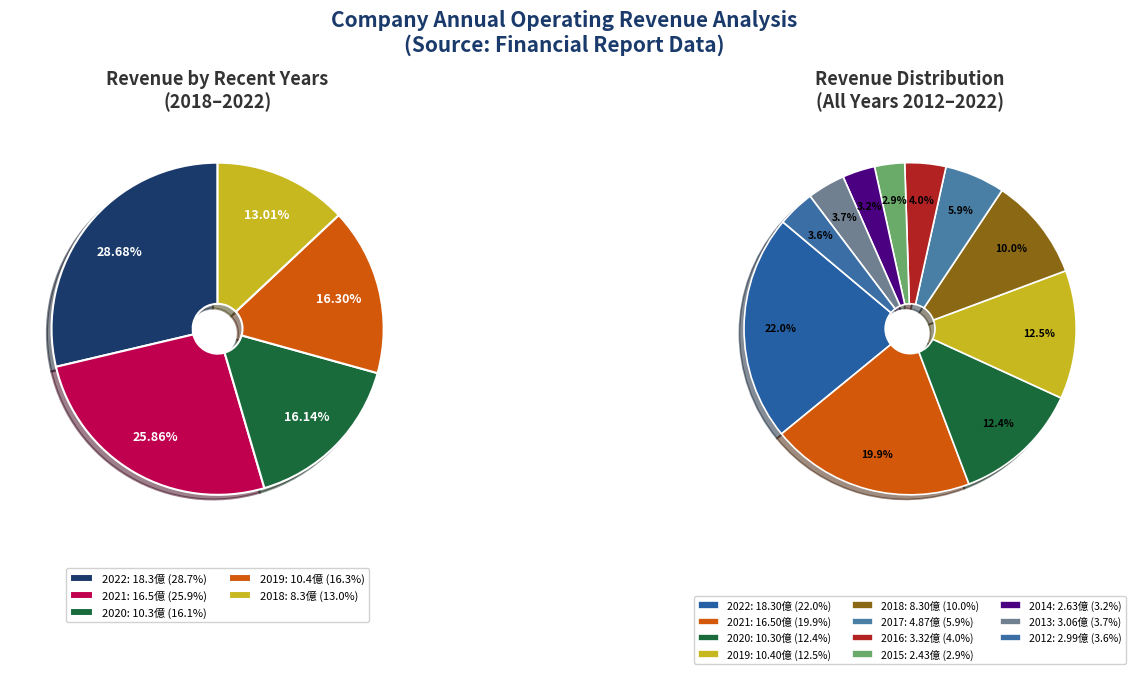

Is it true that 2015 is 9% of the pie?

False